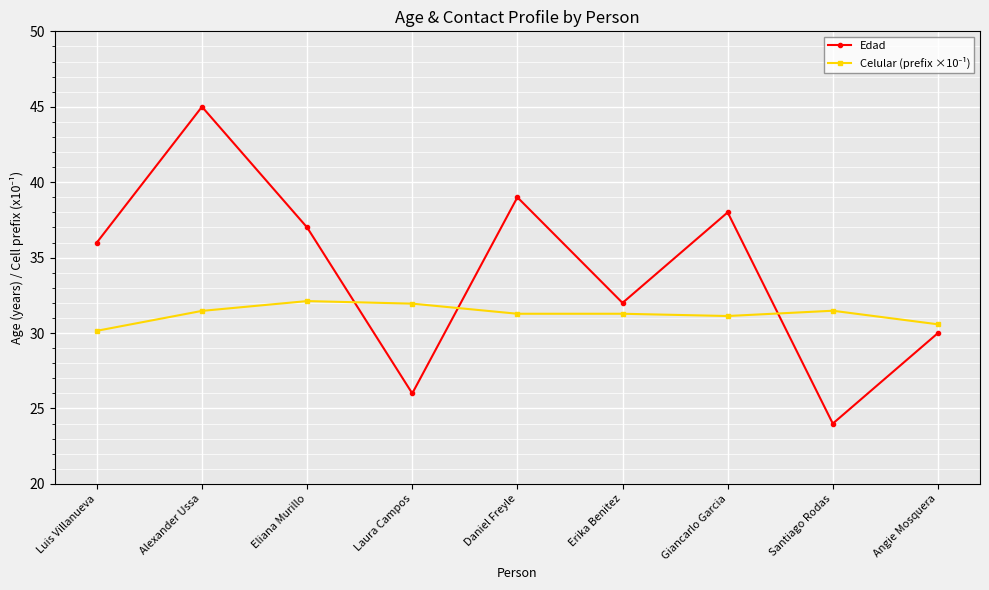

How many data points does each series have?

9